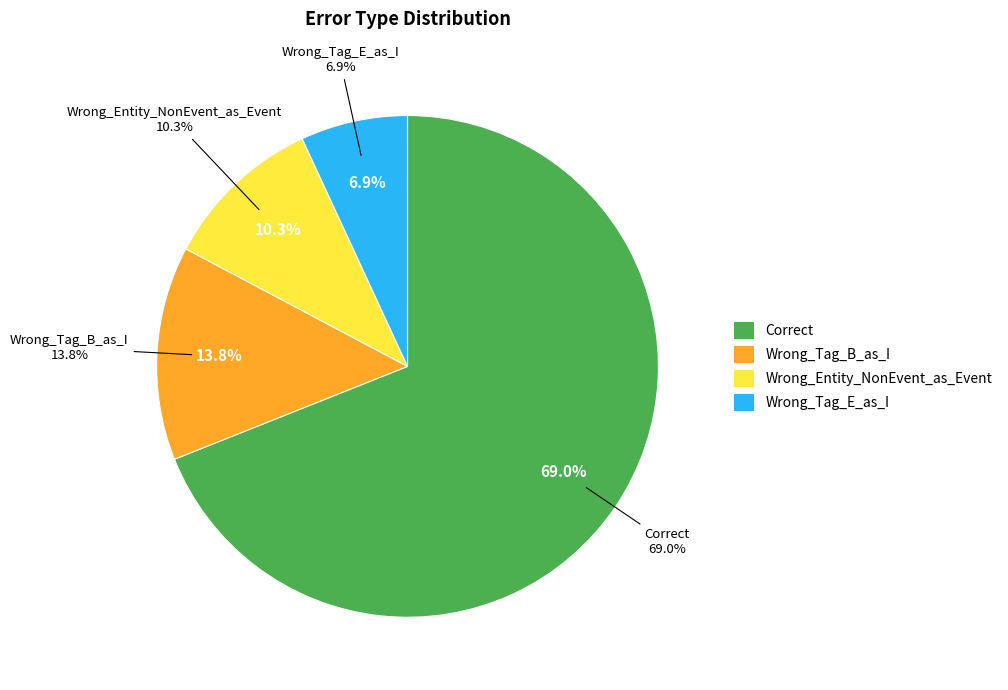

To the nearest percent, what is the difference between the largest and smallest slice percentages?

62%